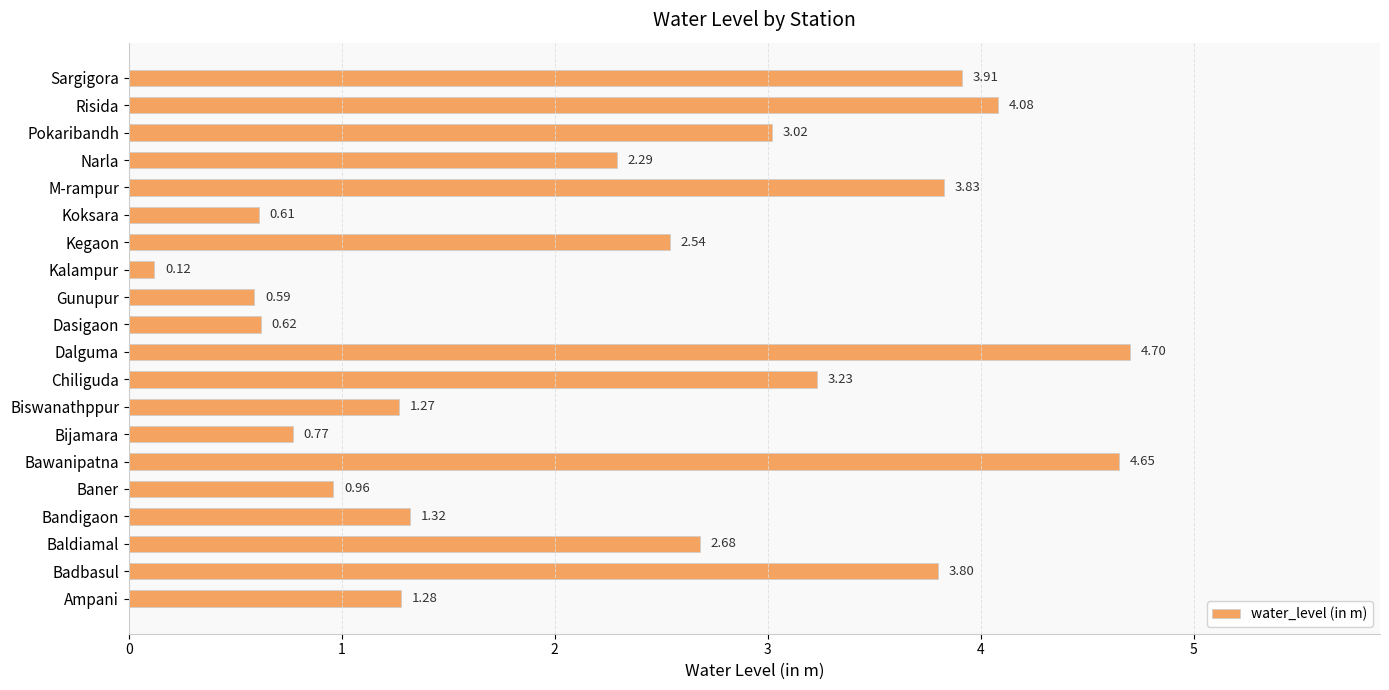

Which label corresponds to the largest value in the chart?

Dalguma